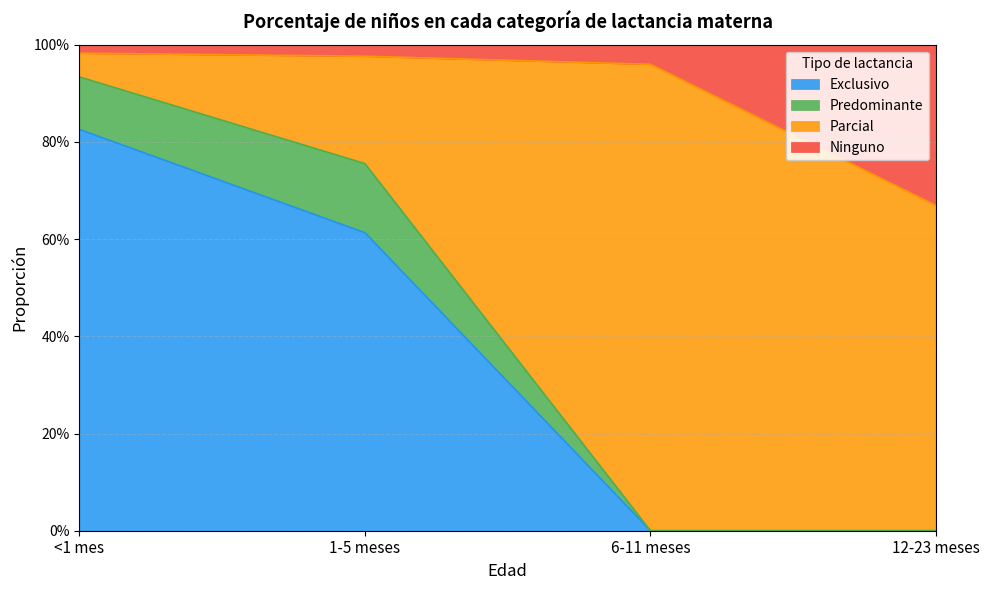

True or false: Ninguno has more than 2 points higher than both neighbors.

False